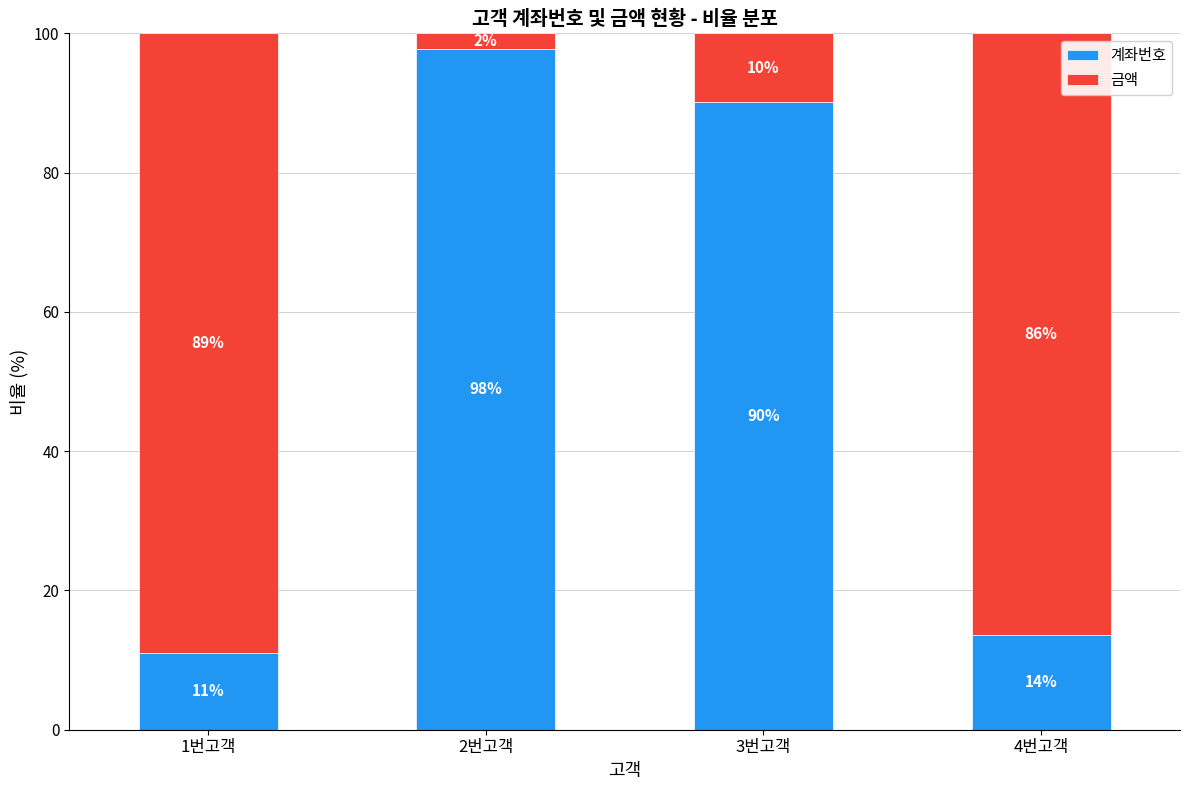

List the labels in order of 계좌번호 value, largest first.

2번고객, 3번고객, 4번고객, 1번고객